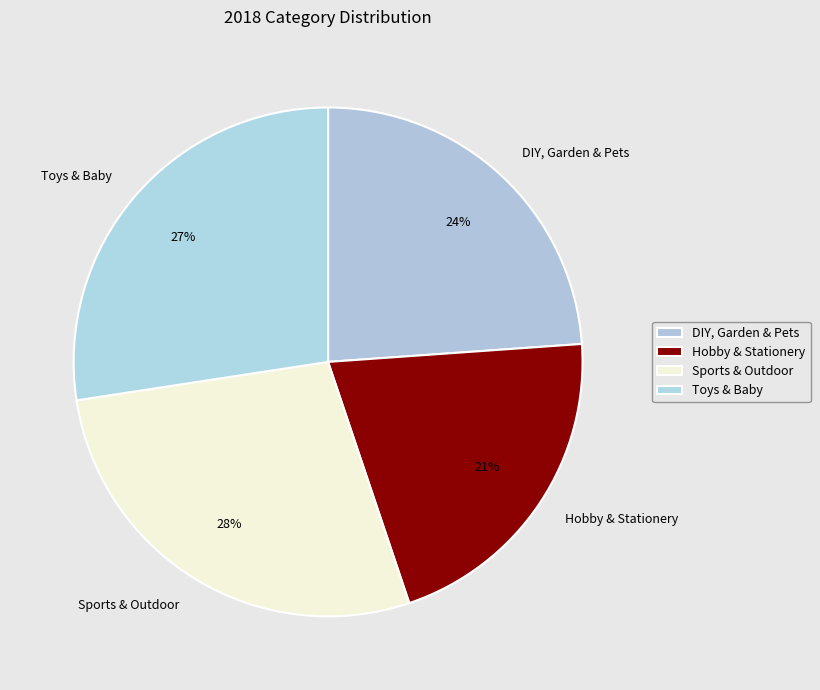

Rank the categories by value from lowest to highest.

Hobby & Stationery, DIY, Garden & Pets, Toys & Baby, Sports & Outdoor